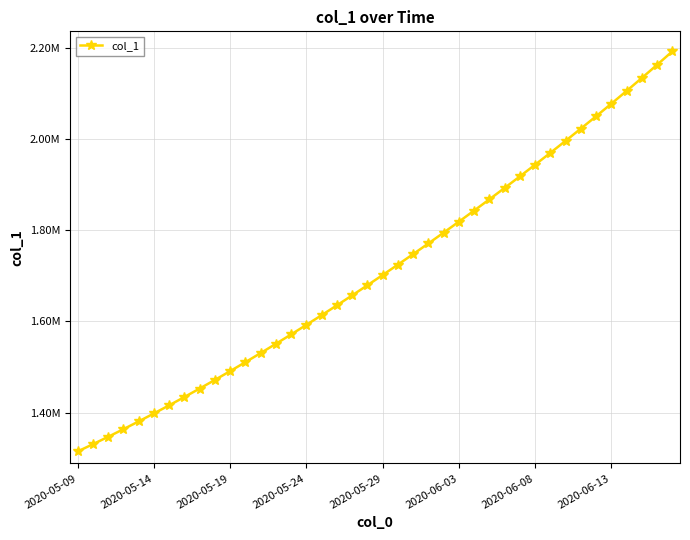

Does the chart have visible grid lines?

Yes